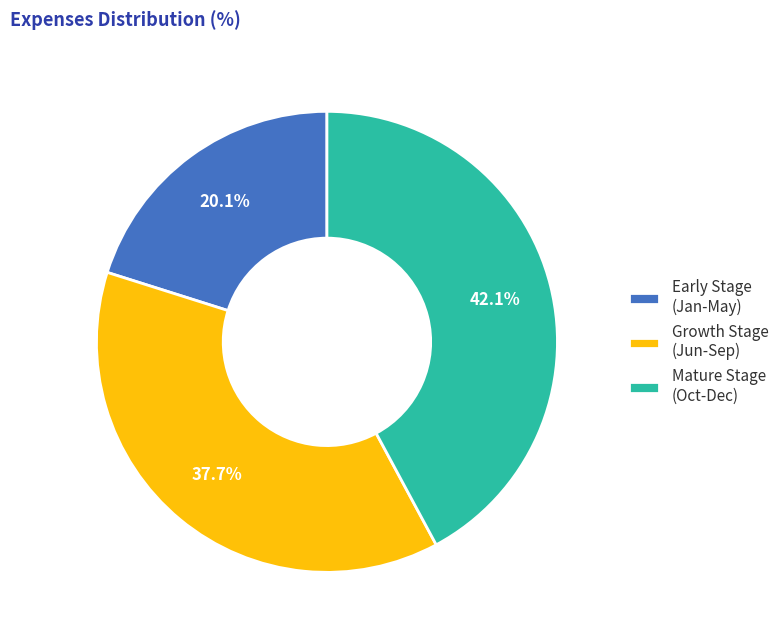

Which category has the biggest portion of the pie?

Mature Stage (Oct-Dec)